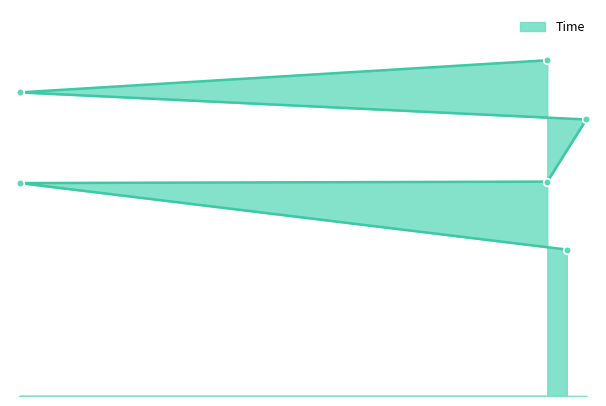

Approximately how many times larger is the value at 32 compared to 30?

0.8